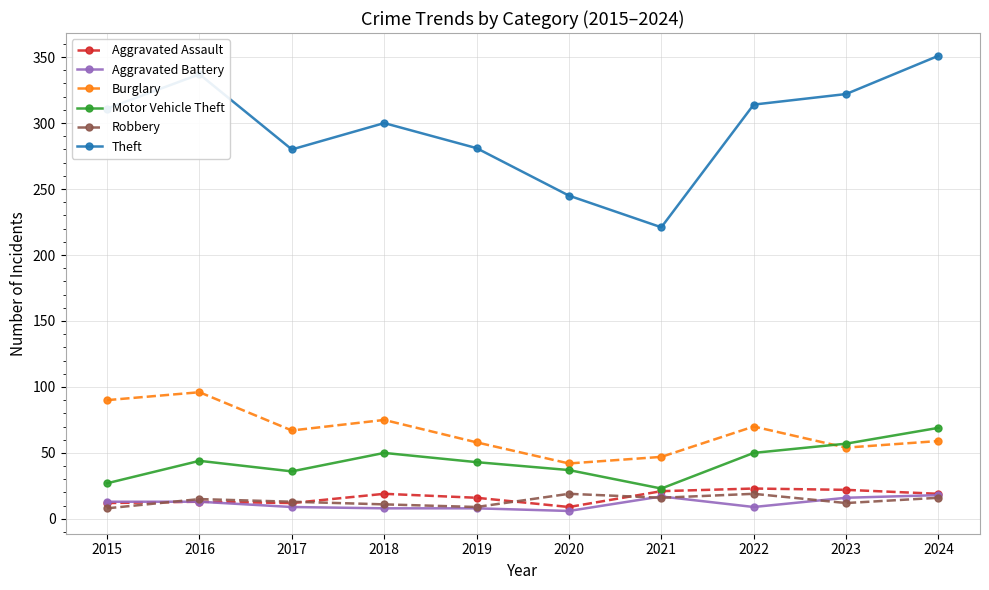

At which category does Burglary reach its first local valley?

2017